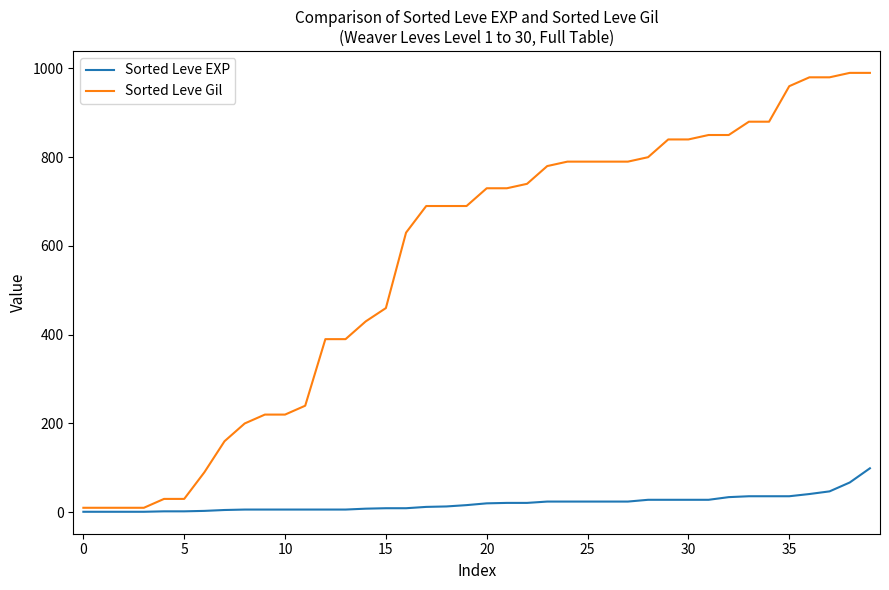

Count the number of data series in this chart.

2